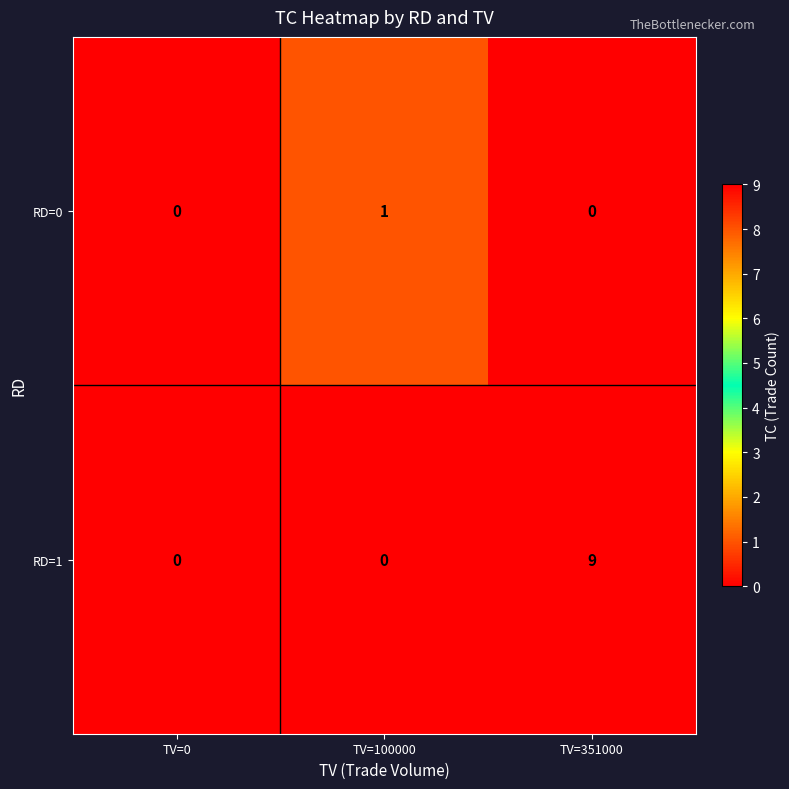

At which category does the chart reach its peak across all series?

TV=351000